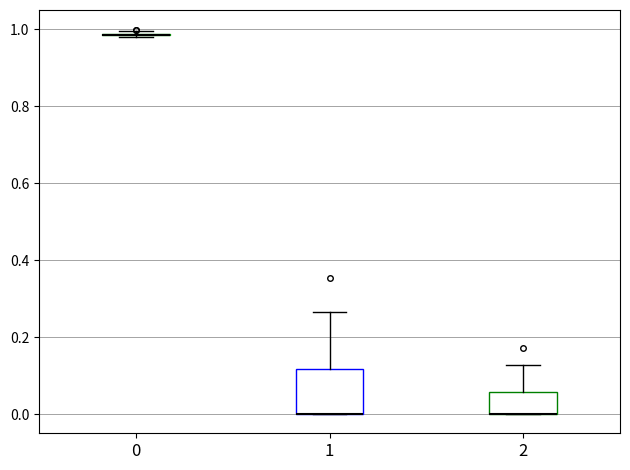

Where is the upper edge of the box at x = 2 on the y-axis? The values are not printed on the chart, so give them approximately, as read against the axis.

0.06